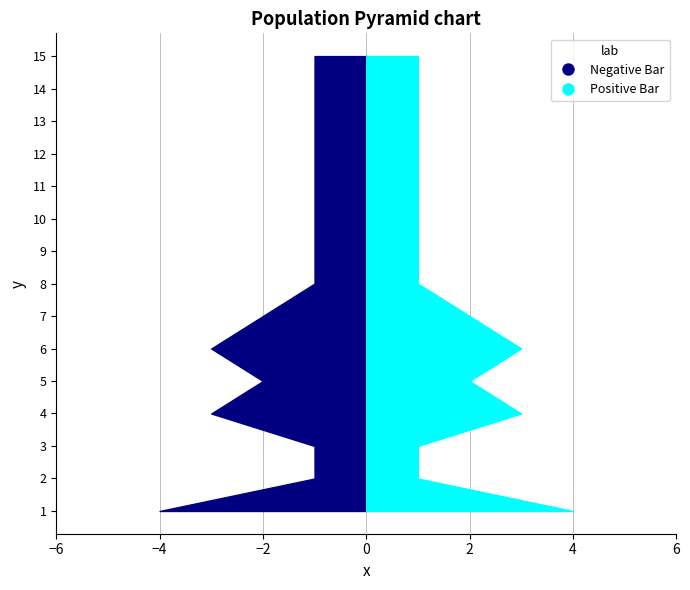

Reading right to left, transcribe all the data shown in this chart.

Negative Bar: 15=1	14=1	13=1	12=1	11=1	10=1	9=1	8=1	7=2	6=3	5=2	4=3	3=1	2=1	1=4
Positive Bar: 15=1	14=1	13=1	12=1	11=1	10=1	9=1	8=1	7=2	6=3	5=2	4=3	3=1	2=1	1=4